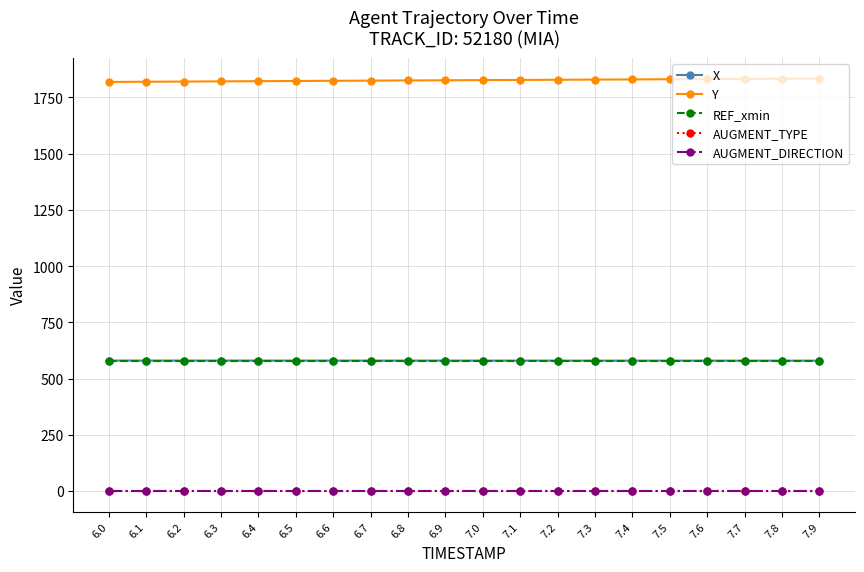

Is this an area chart (filled region under the line)?

No